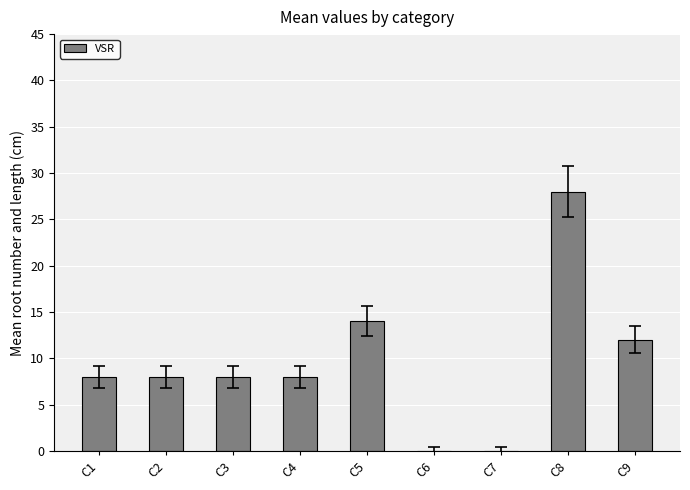

The value at C9 is 12. True or false?

True